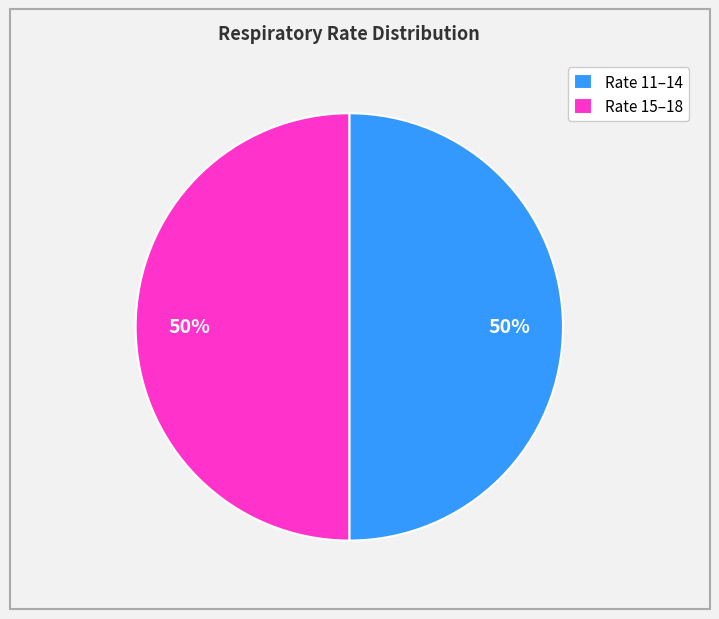

To the nearest percent, what percentage of the pie is Rate 15–18?

50%